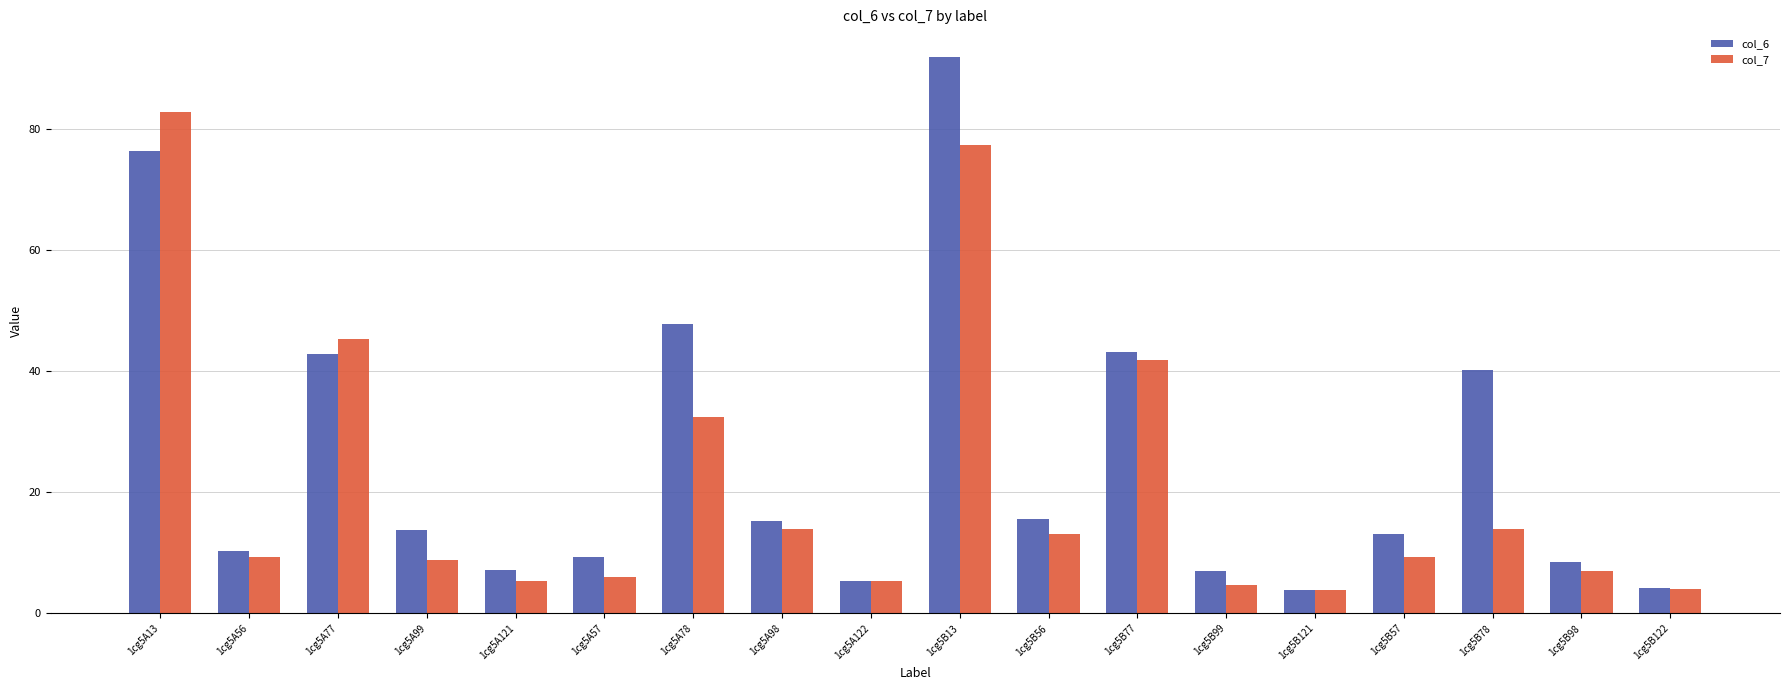

The col_6 series shows 3.9 at 1cg5B121. True or false?

True